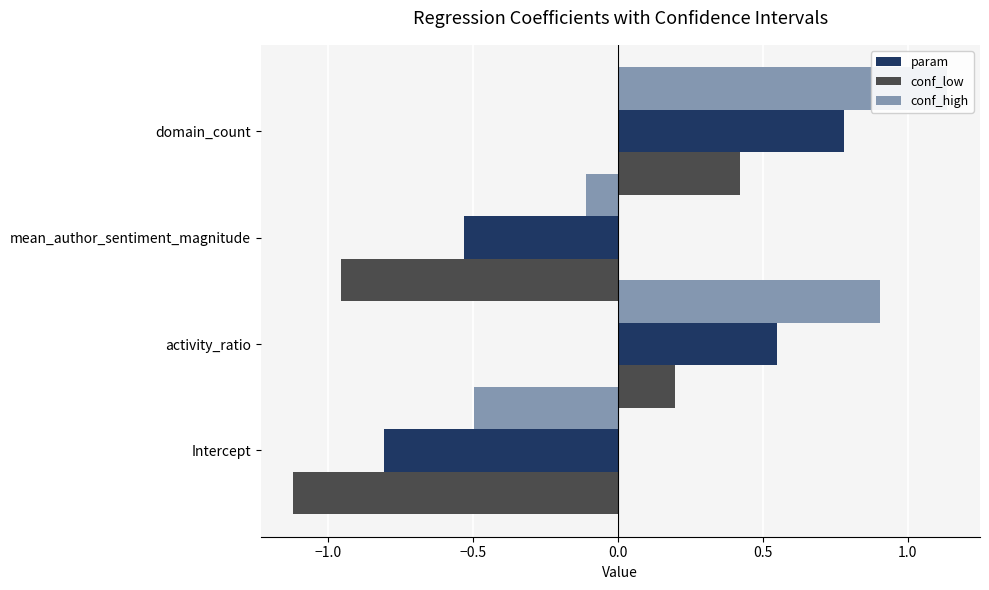

What is the minimum value for conf_low?

-1.1